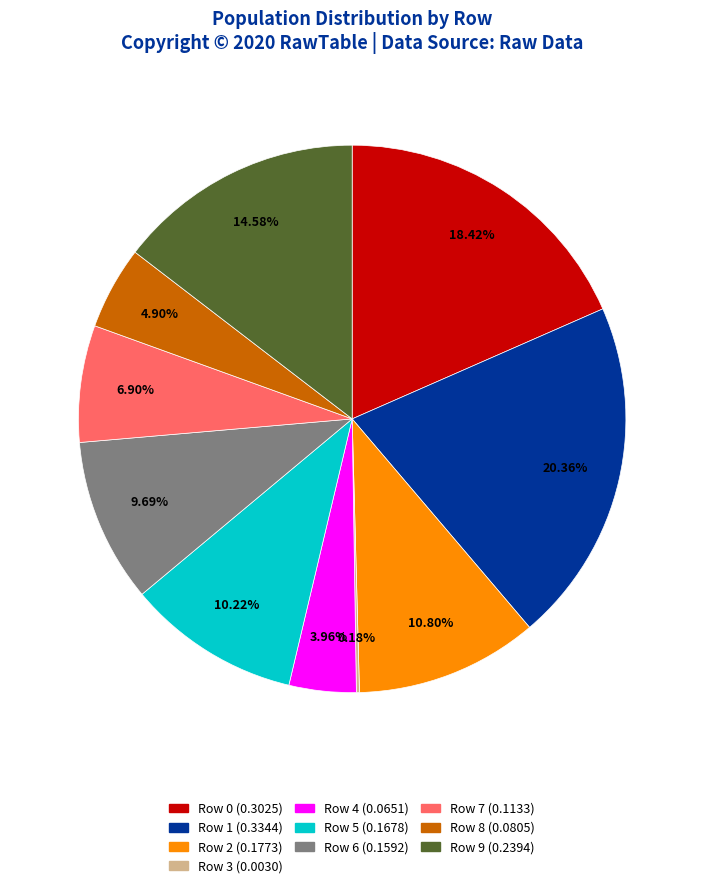

To the nearest percent, what portion does Row 5 represent?

10%